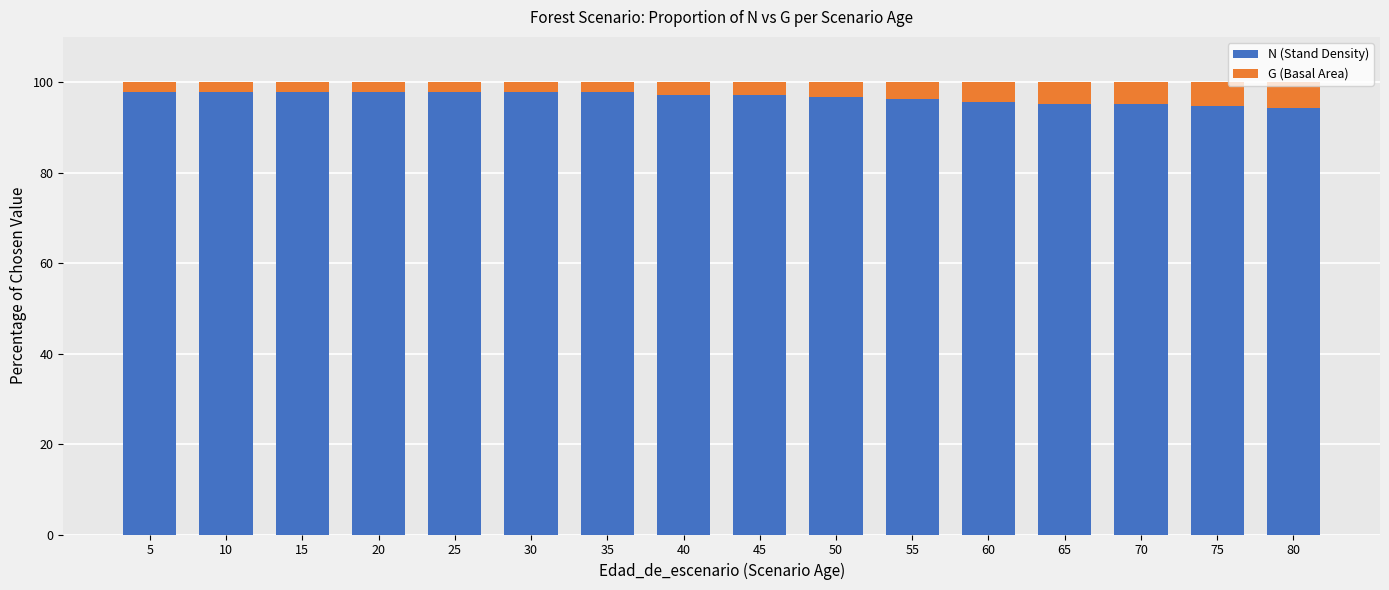

What is the average value of the N (Stand Density) series?

96.7